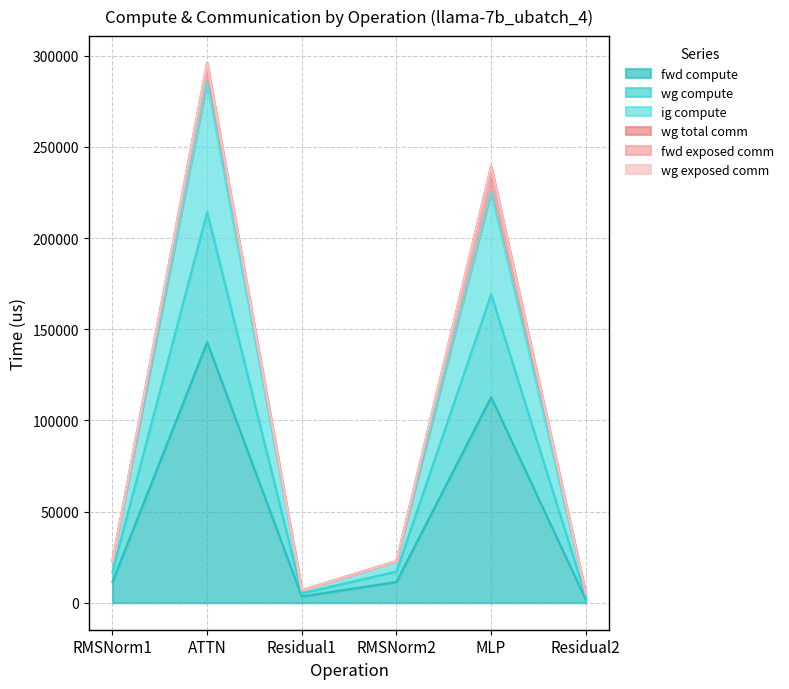

What is the minimum value shown in the chart?

1719.8